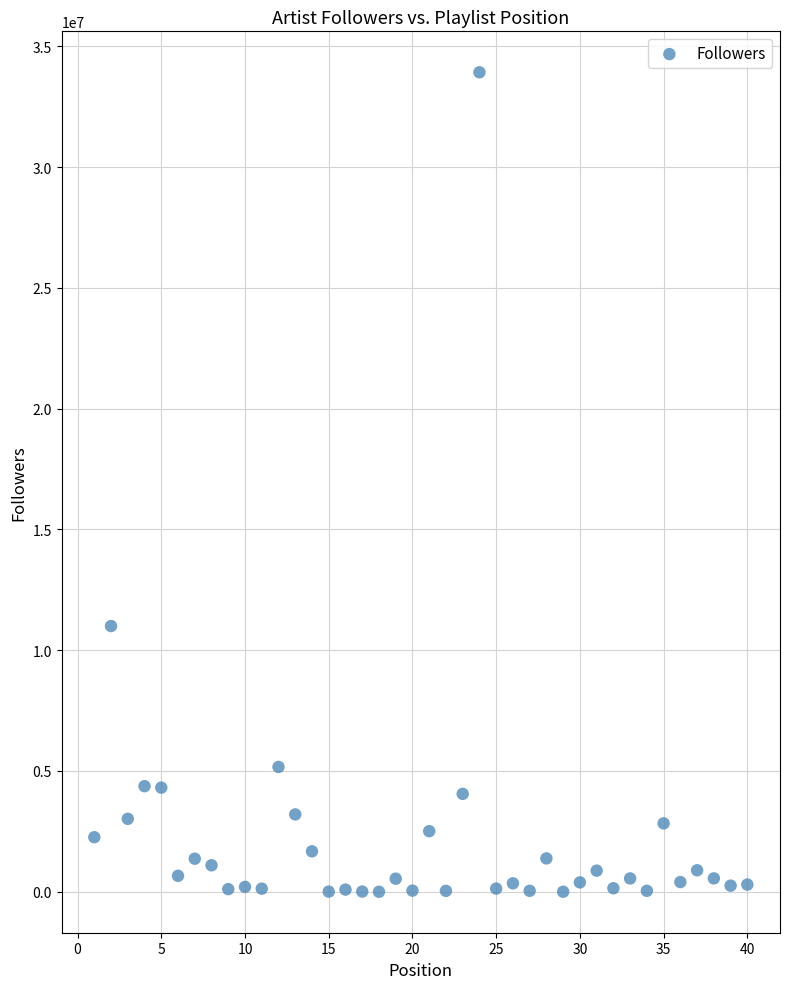

What Y value in the scatter plot is closest to 16962064?

10998883